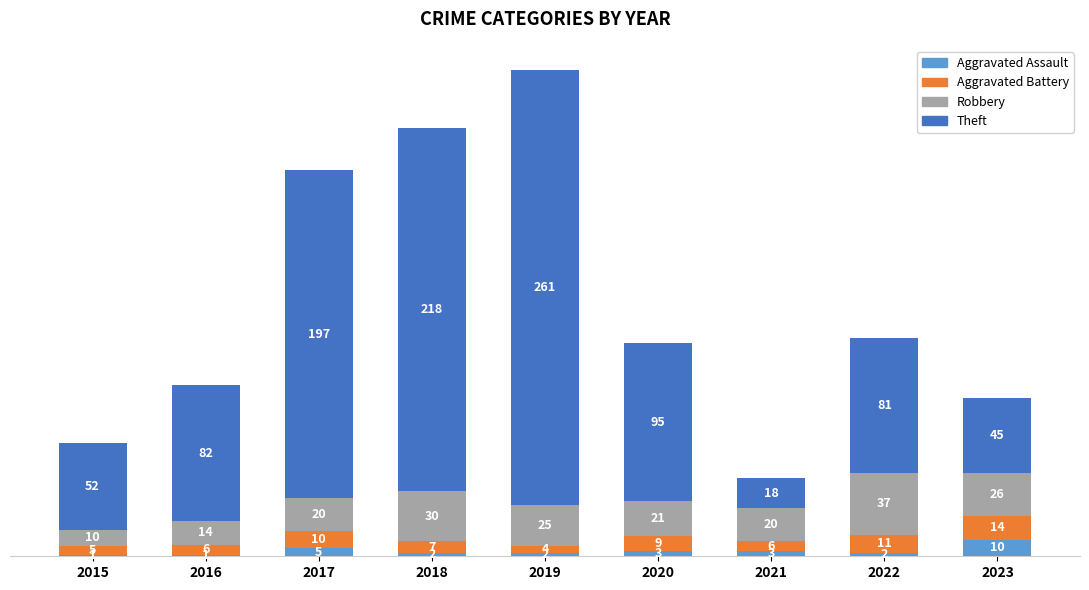

How many bars are there in total?

9